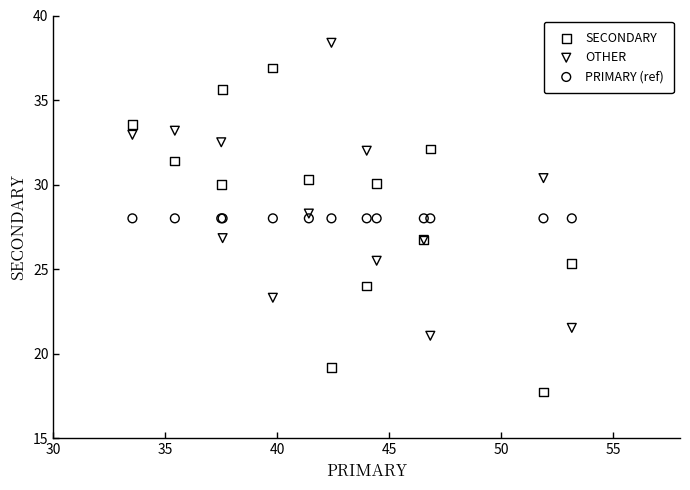

Which series contains the lowest Y value?

SECONDARY